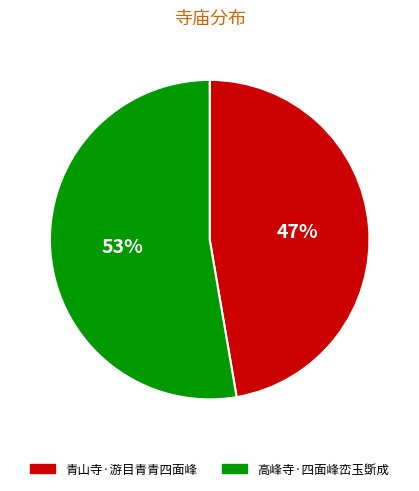

How many segments does this pie chart have?

2